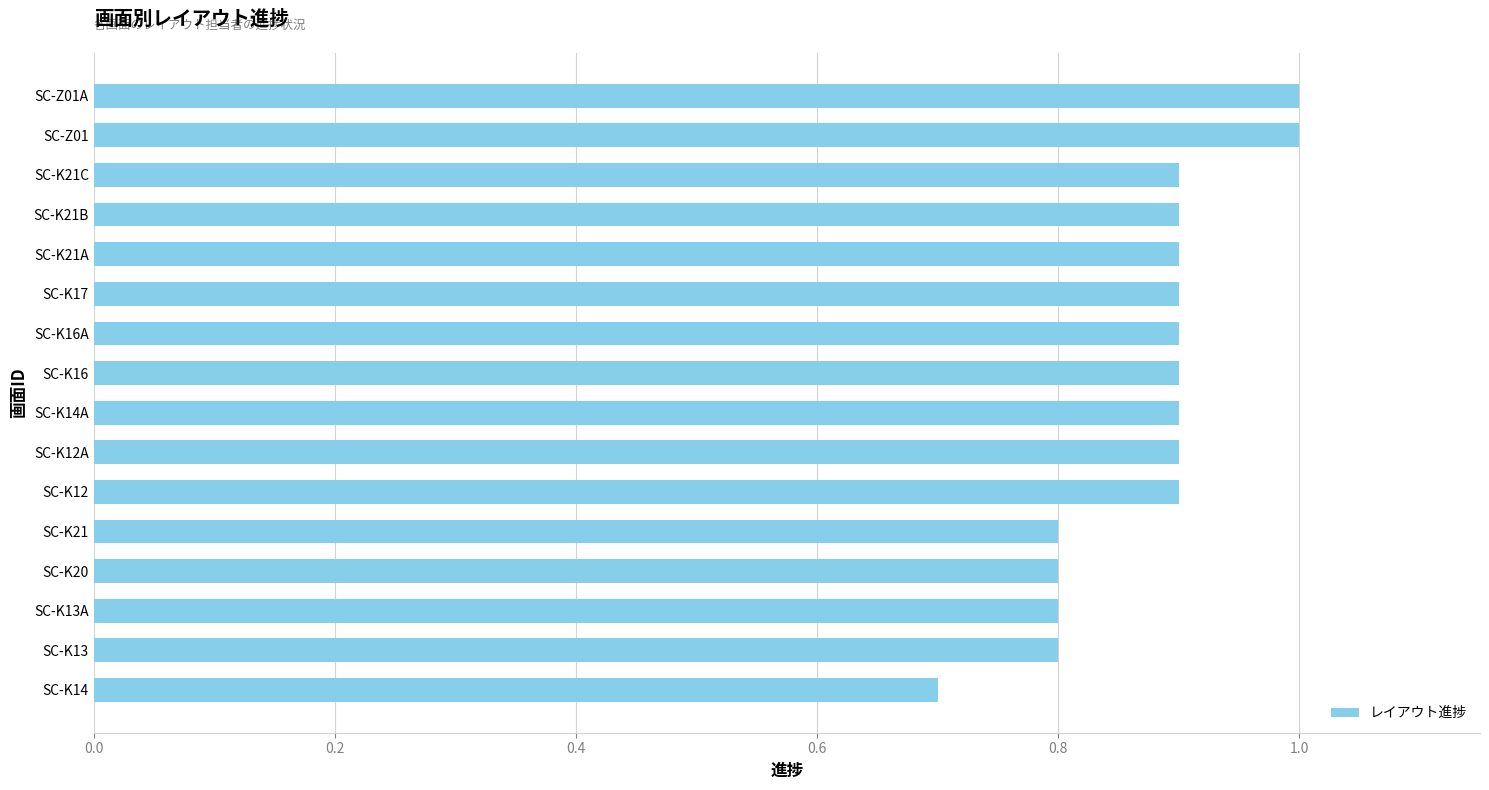

True or false: the data shows 0.8 at SC-K20.

True